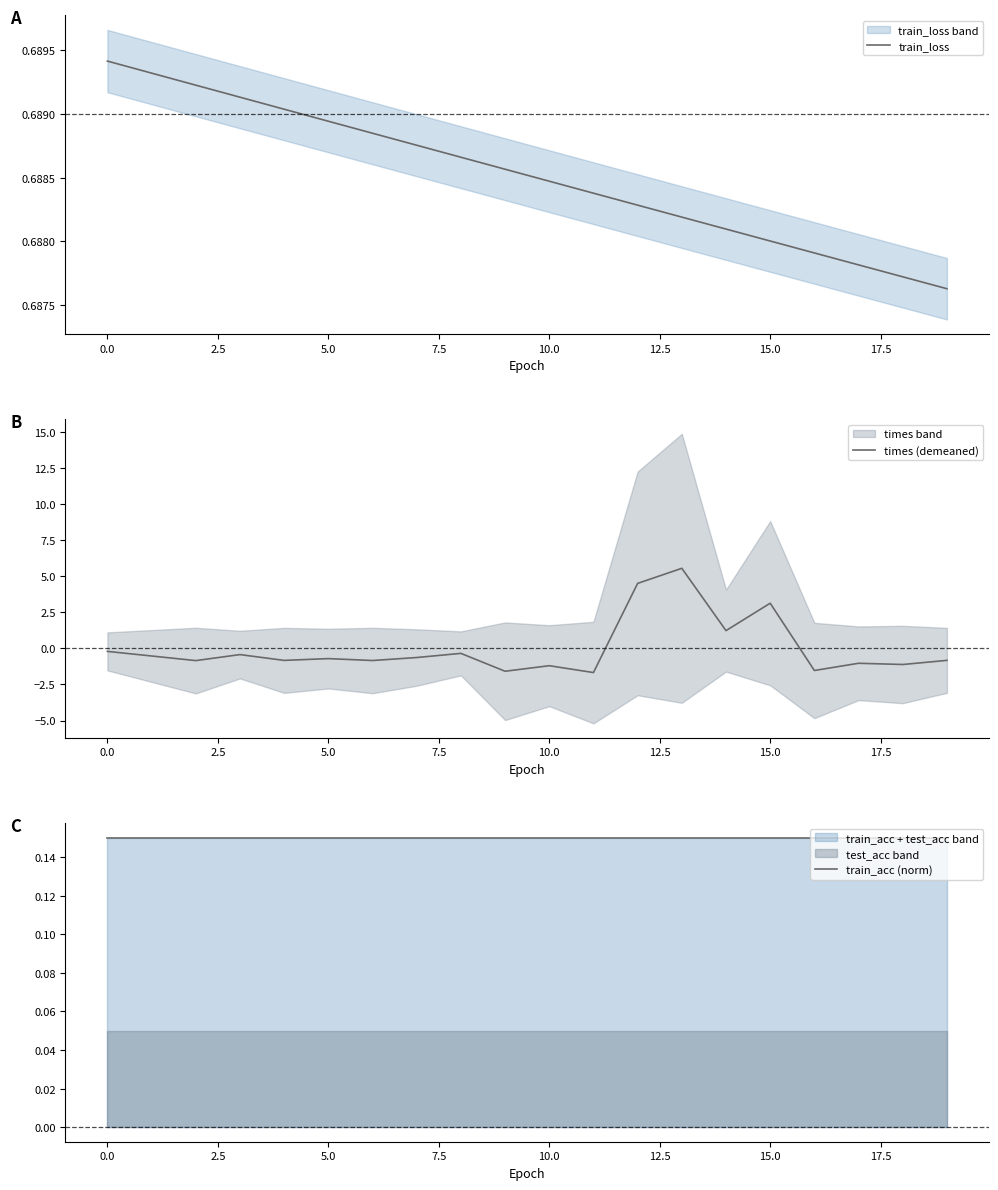

What are all the series names shown in the legend?

train_loss, times (demeaned), train_acc (norm)